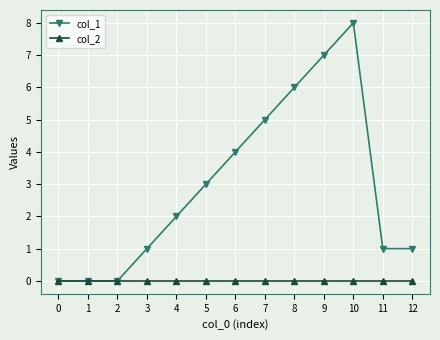

Reading left to right, what are all the values shown in this chart?

col_1: 0	0	0	1	2	3	4	5	6	7	8	1	1
col_2: 0	0	0	0	0	0	0	0	0	0	0	0	0